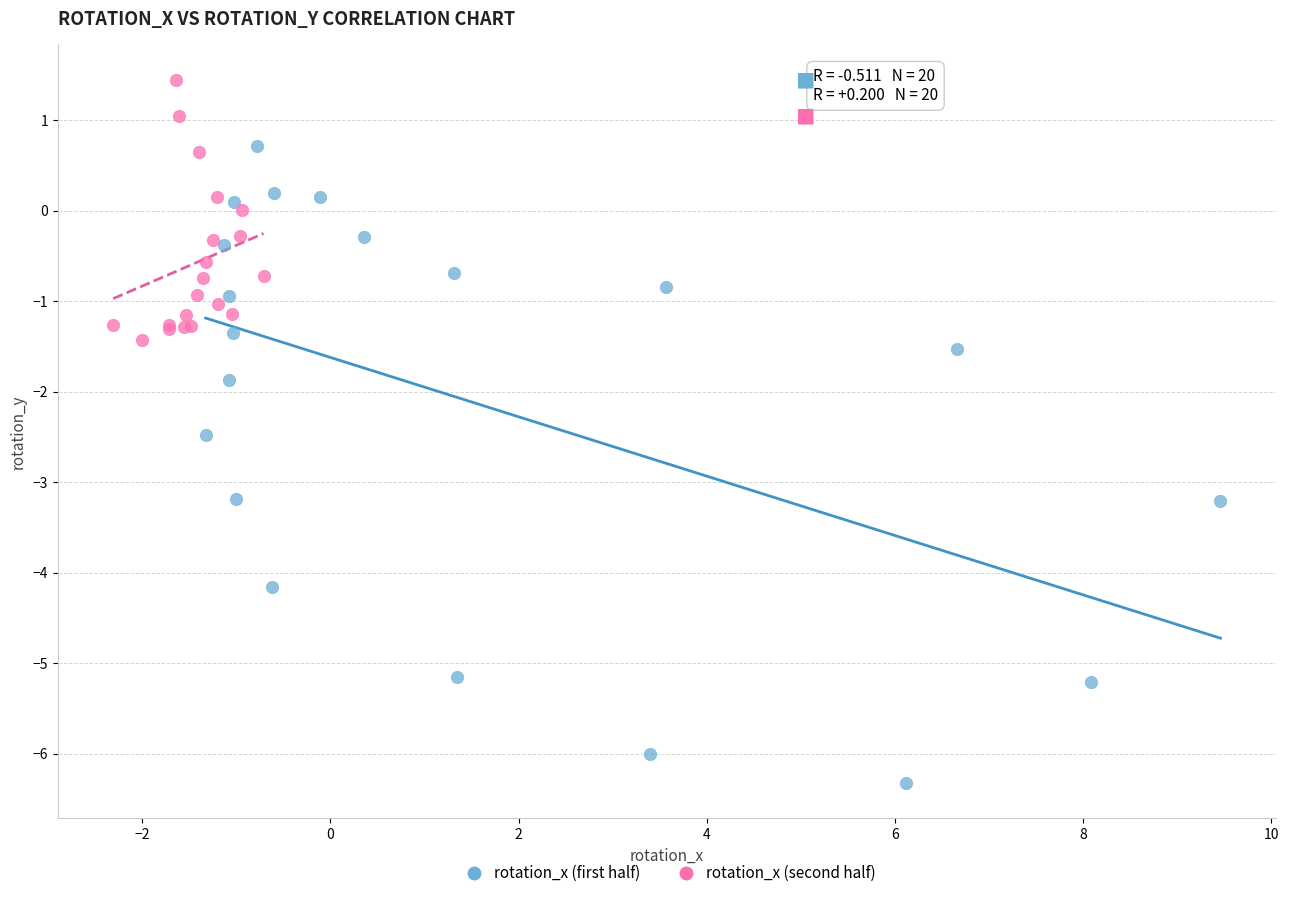

Which series has the largest Y range (max minus min)?

rotation_x (first half)